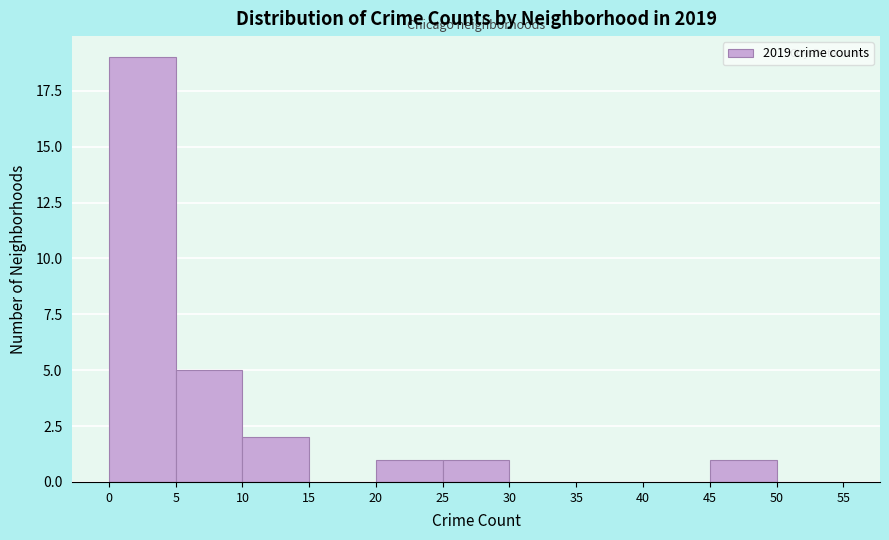

Over which range of the x-axis is the bar tallest?

0 to 5